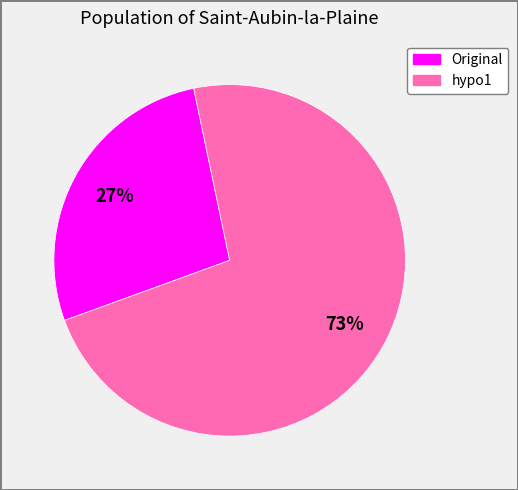

Approximately how many times larger is the value at hypo1 compared to Original?

2.7